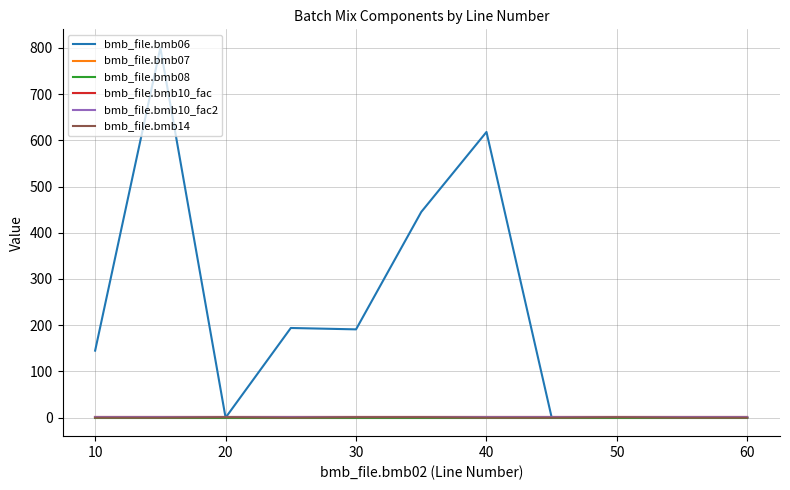

What is the maximum value shown in the chart?

800